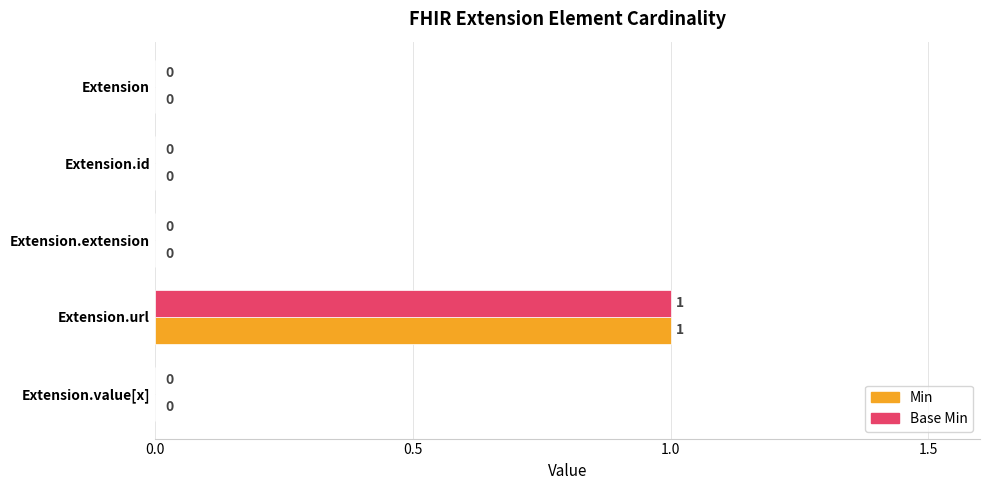

How many data points does each series have?

5